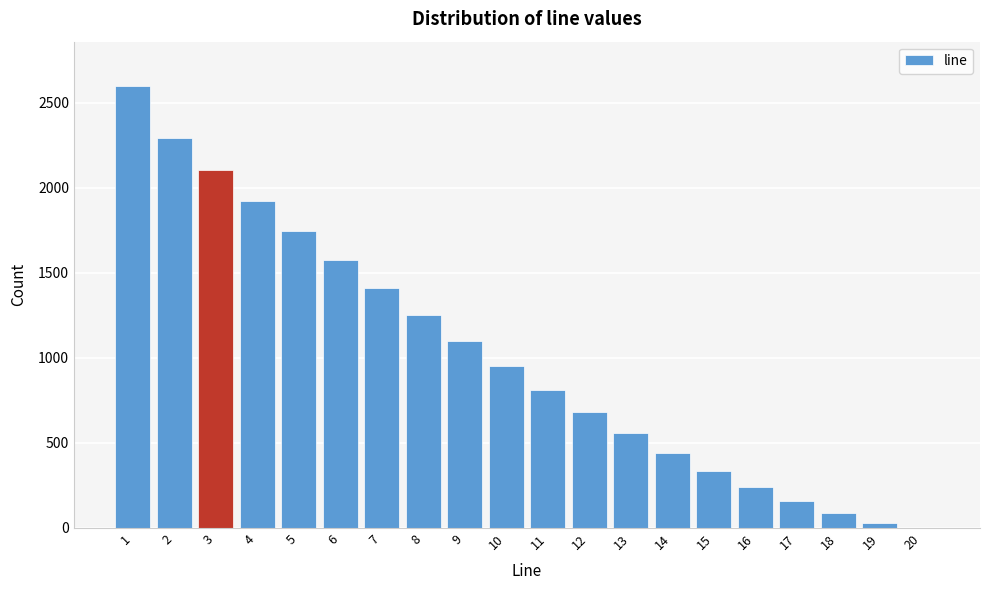

Reading left to right, list every bar in this chart as the range it spans on the x-axis followed by its height. The values are not printed on the chart, so give them approximately, as read against the axis.

0.5 to 1.5: 2600
1.5 to 2.5: 2300
2.5 to 3.5: 2100
3.5 to 4.5: 1900
4.5 to 5.5: 1750
5.5 to 6.5: 1550
6.5 to 7.5: 1400
7.5 to 8.5: 1250
8.5 to 9.5: 1100
9.5 to 10.5: 950
10.5 to 11.5: 800
11.5 to 12.5: 700
12.5 to 13.5: 550
13.5 to 14.5: 450
14.5 to 15.5: 350
15.5 to 16.5: 250
16.5 to 17.5: 150
17.5 to 18.5: 100
18.5 to 19.5: under 50
19.5 to 20.5: 0